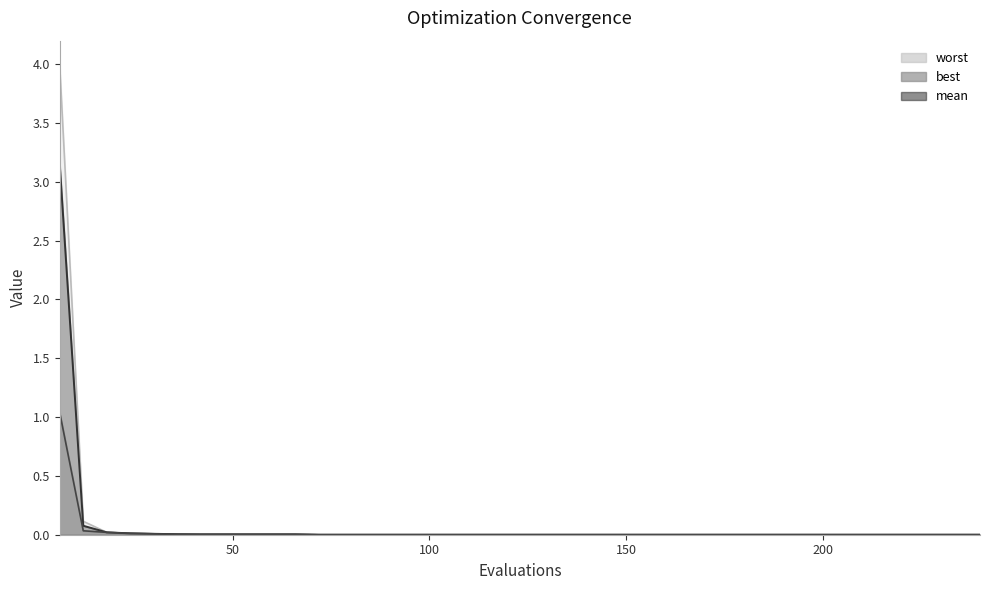

What are all the series names shown in the legend?

mean, best, worst